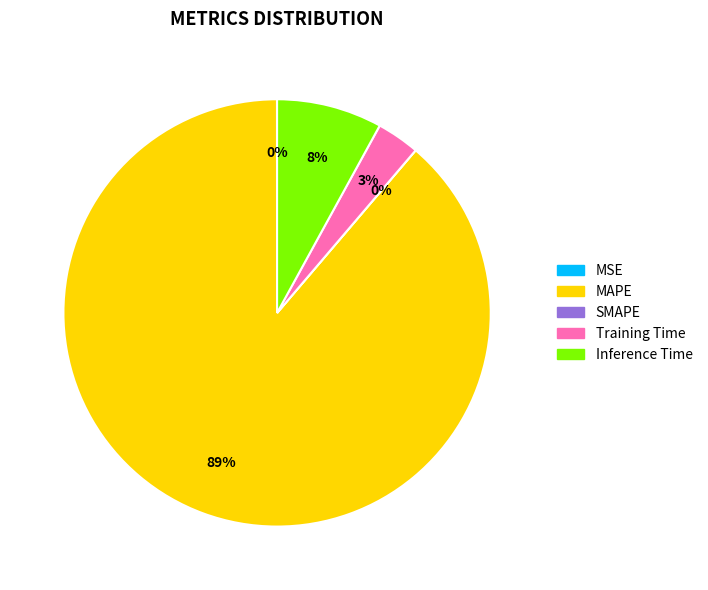

Which slice is the smallest?

SMAPE